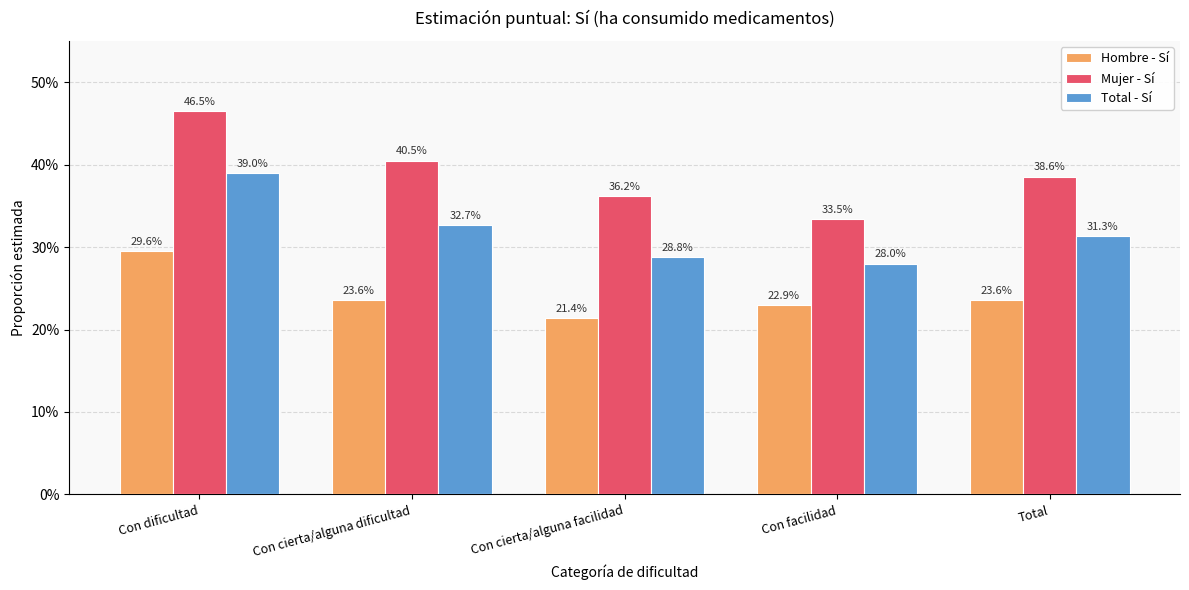

What is the label of the 2nd bar from the left?

Con cierta/alguna dificultad